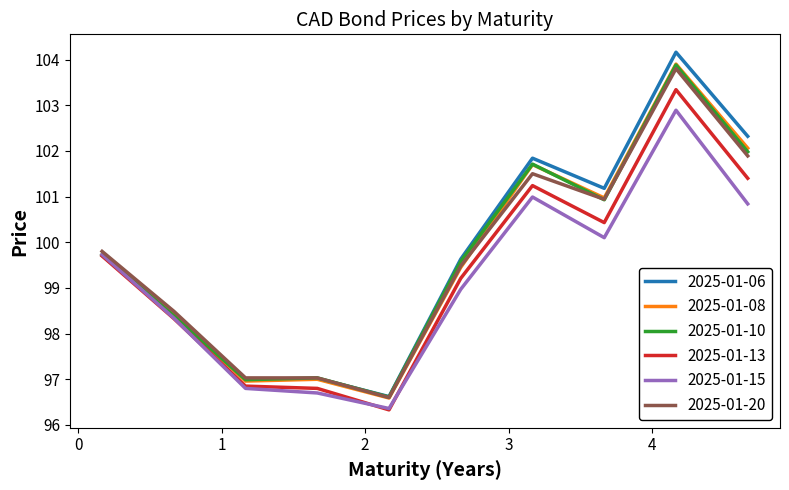

What is the highest value of the 2025-01-13 series?

103.3